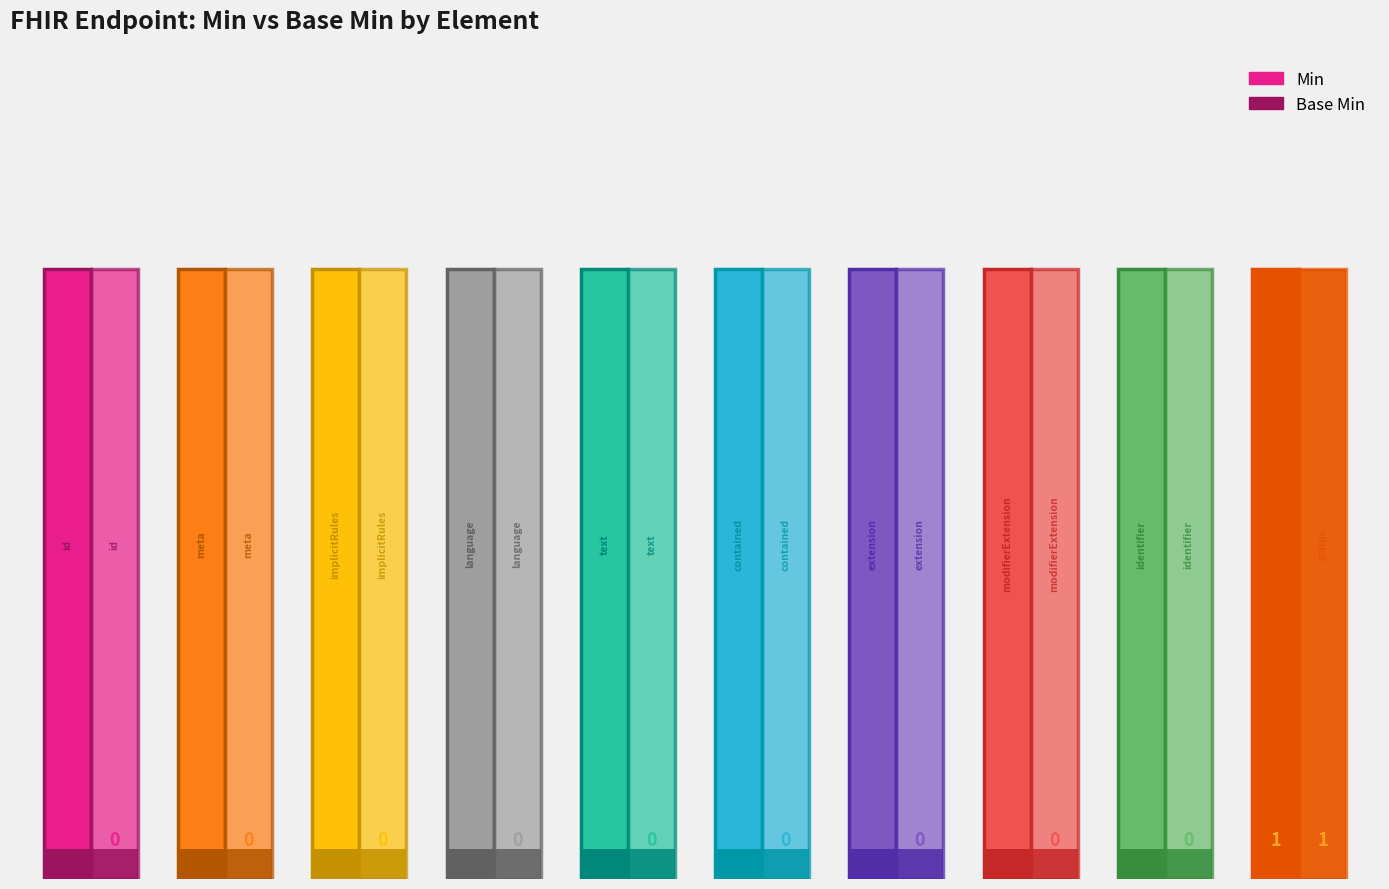

The Base Min series shows 0 at Endpoint.meta. True or false?

False